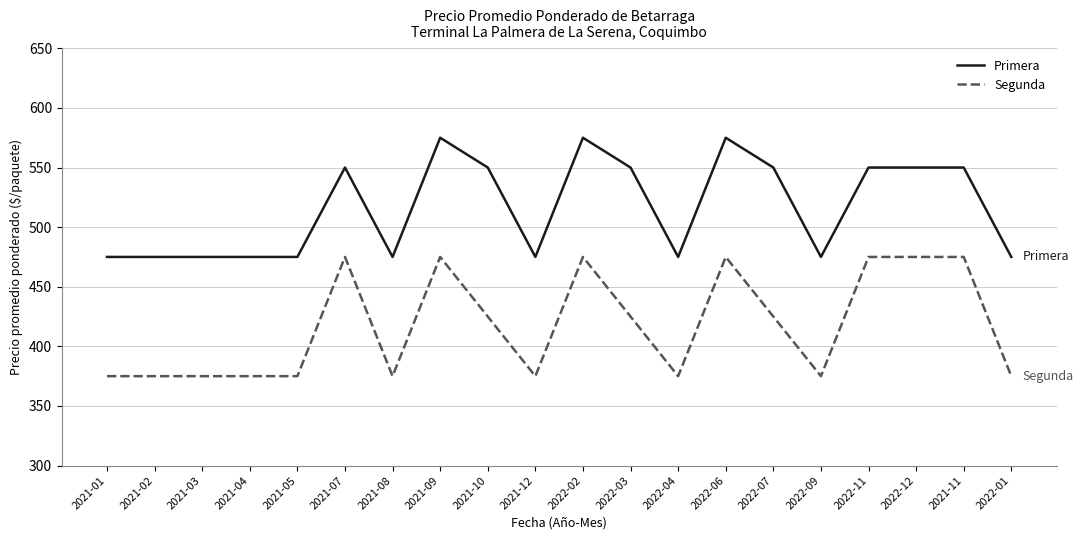

Rank the series by their maximum value, from highest to lowest.

Primera, Segunda